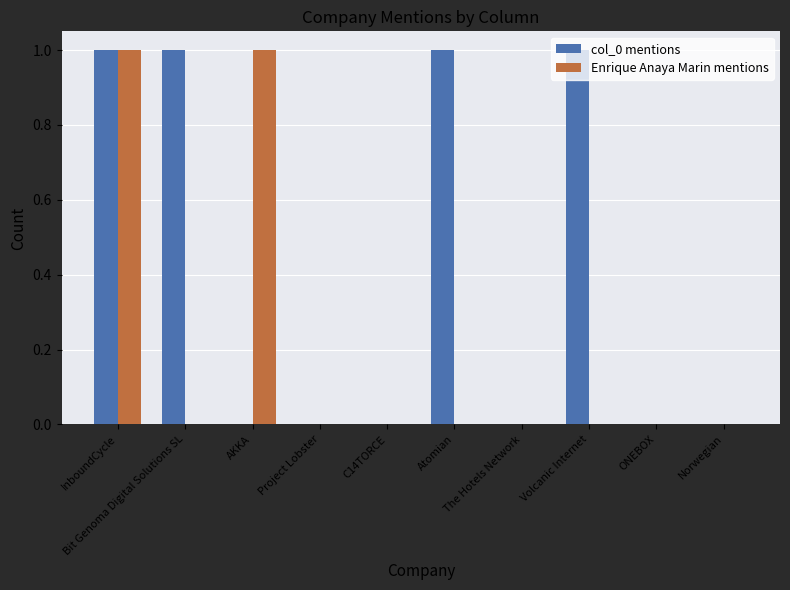

Count the number of categories in the chart.

10